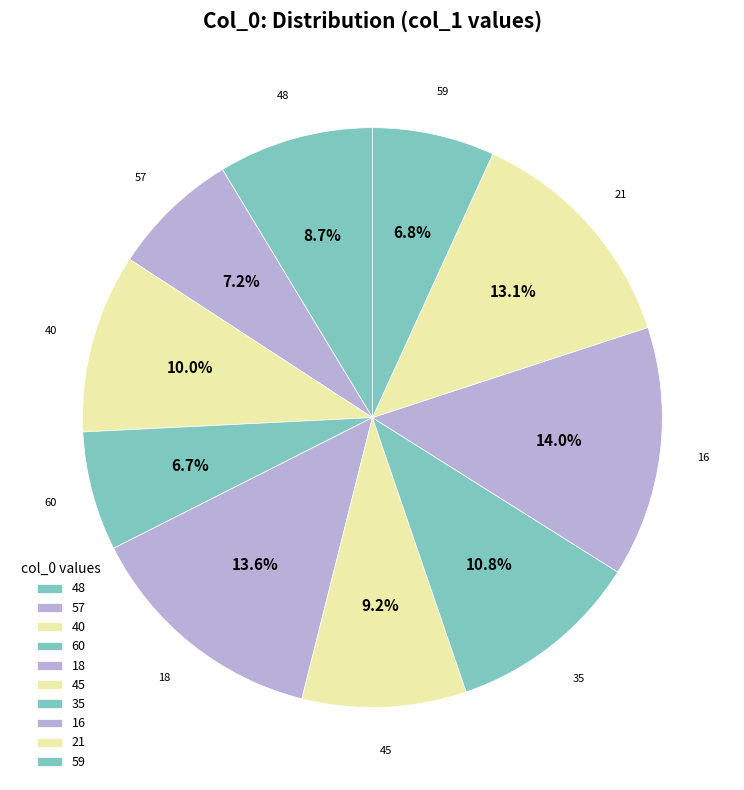

To the nearest percent, what percentage of the pie is 45?

9%